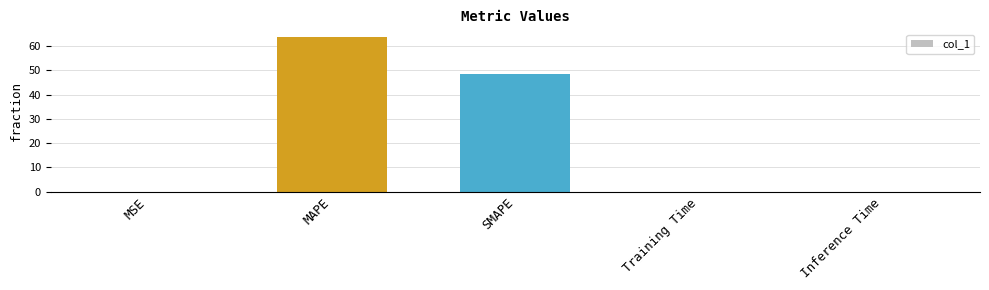

Between MAPE and Training Time, which is larger?

MAPE